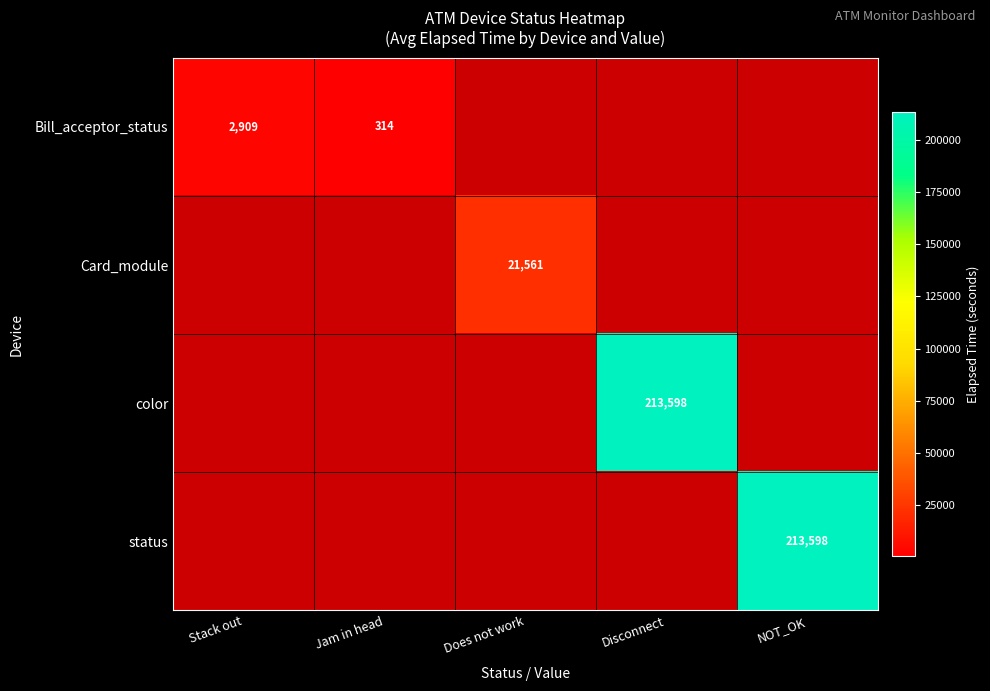

The Card_module series shows 29390 at Does not work. True or false?

False